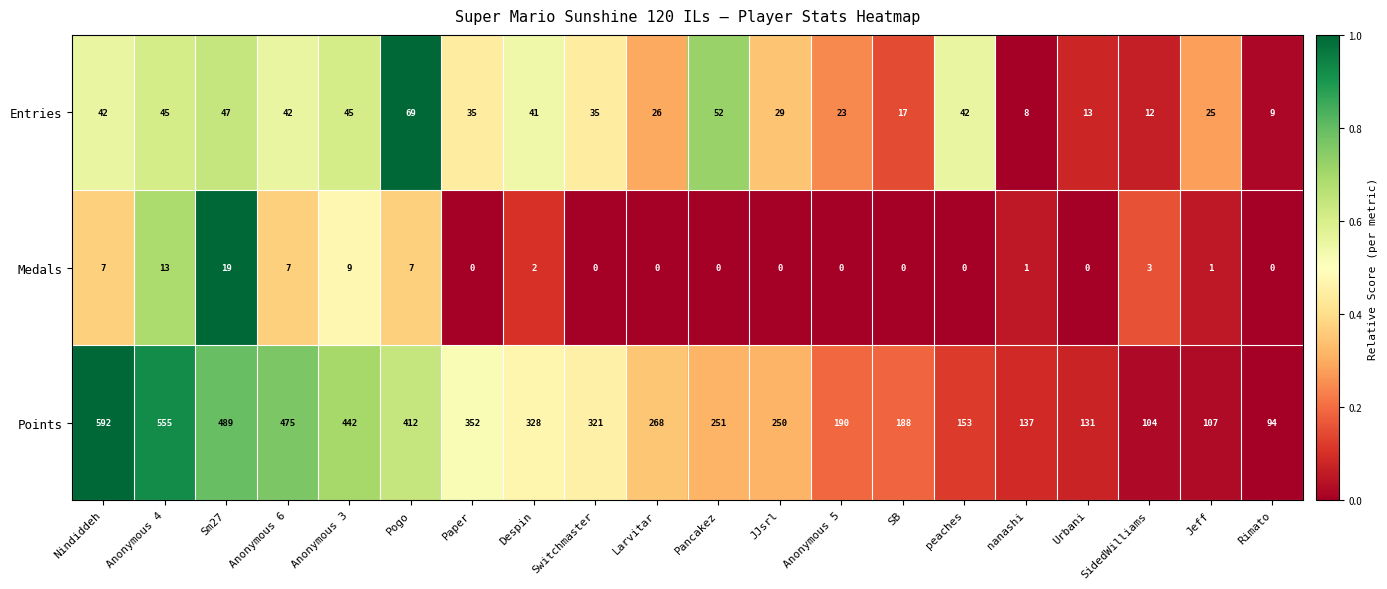

True or false: Entries has a value of 24 at Despin.

False